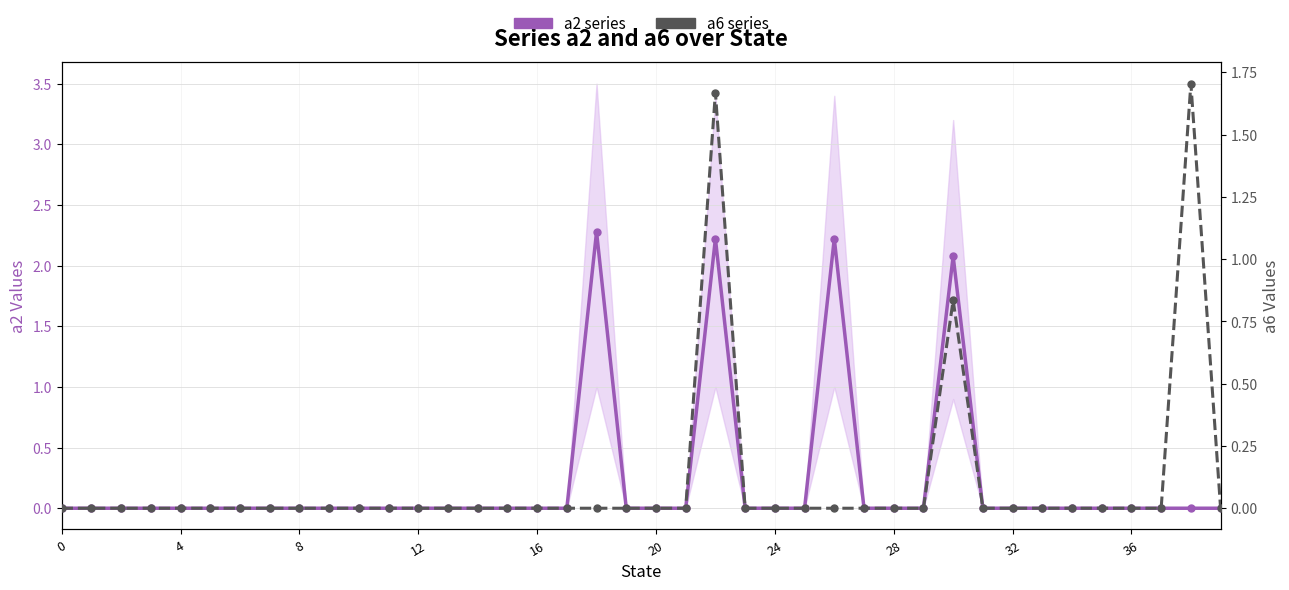

Which series has the largest range (max minus min)?

a2 series